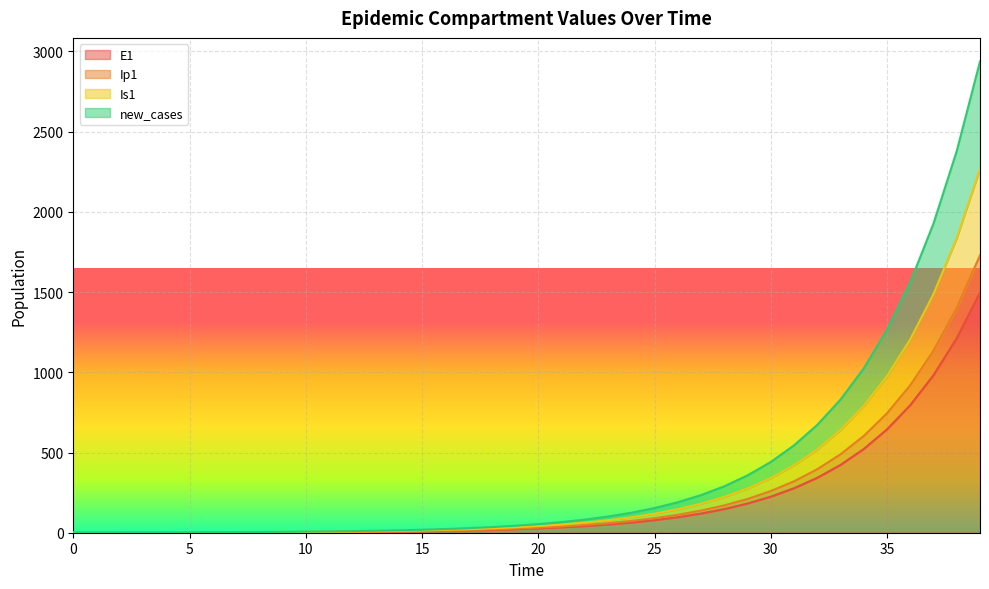

The Is1 series shows 976.2 at 35. True or false?

True